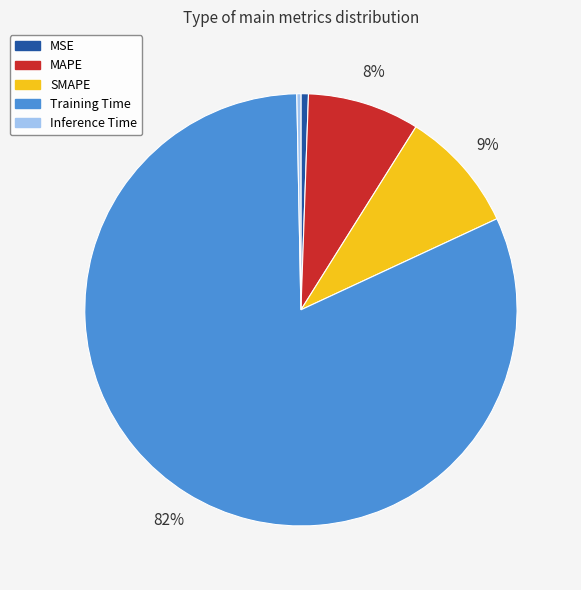

The MAPE slice represents 8% of the pie. True or false?

True